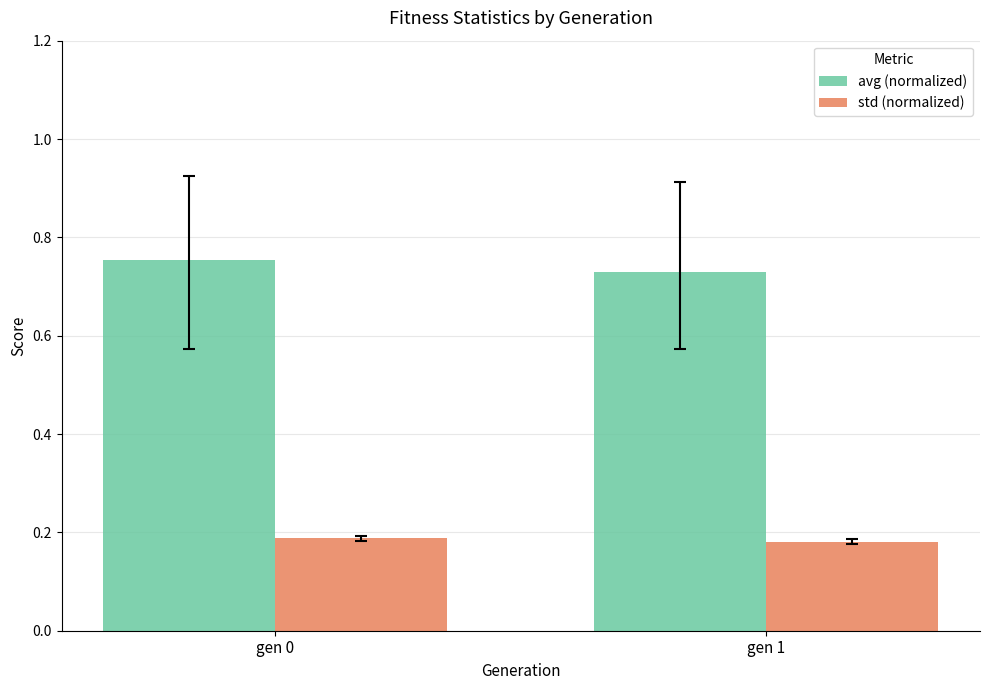

Where is avg (normalized) nearest to the value 0?

gen 1